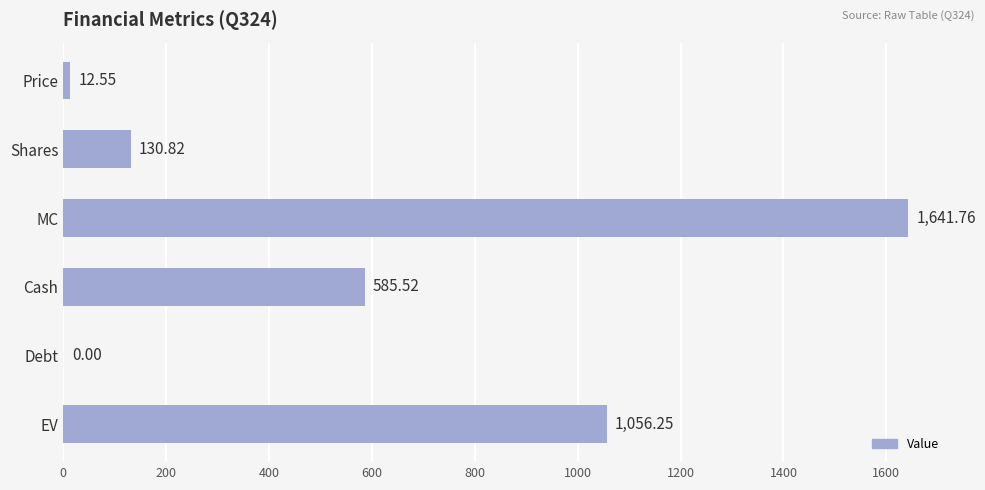

Which category has the highest value across all series?

MC